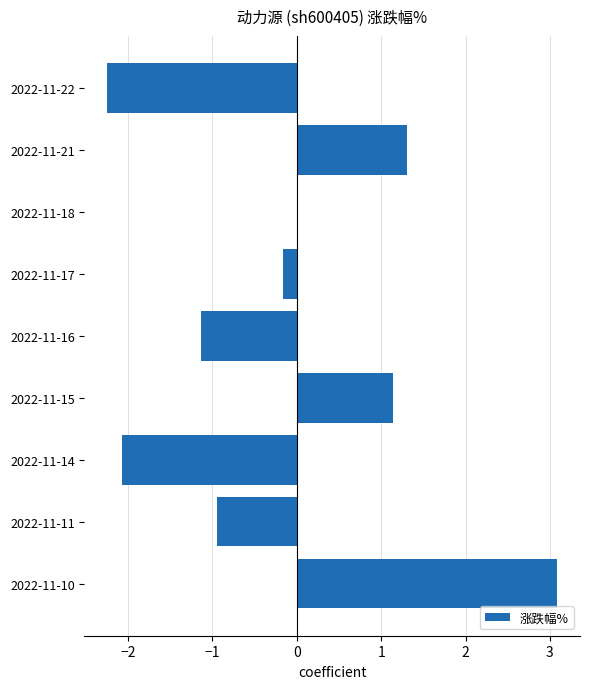

Does the chart contain stacked bars?

No